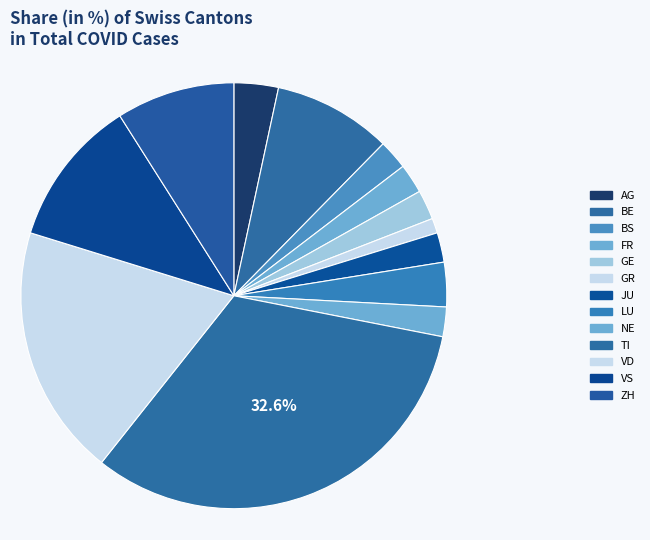

What is the smallest slice in the pie chart?

GR